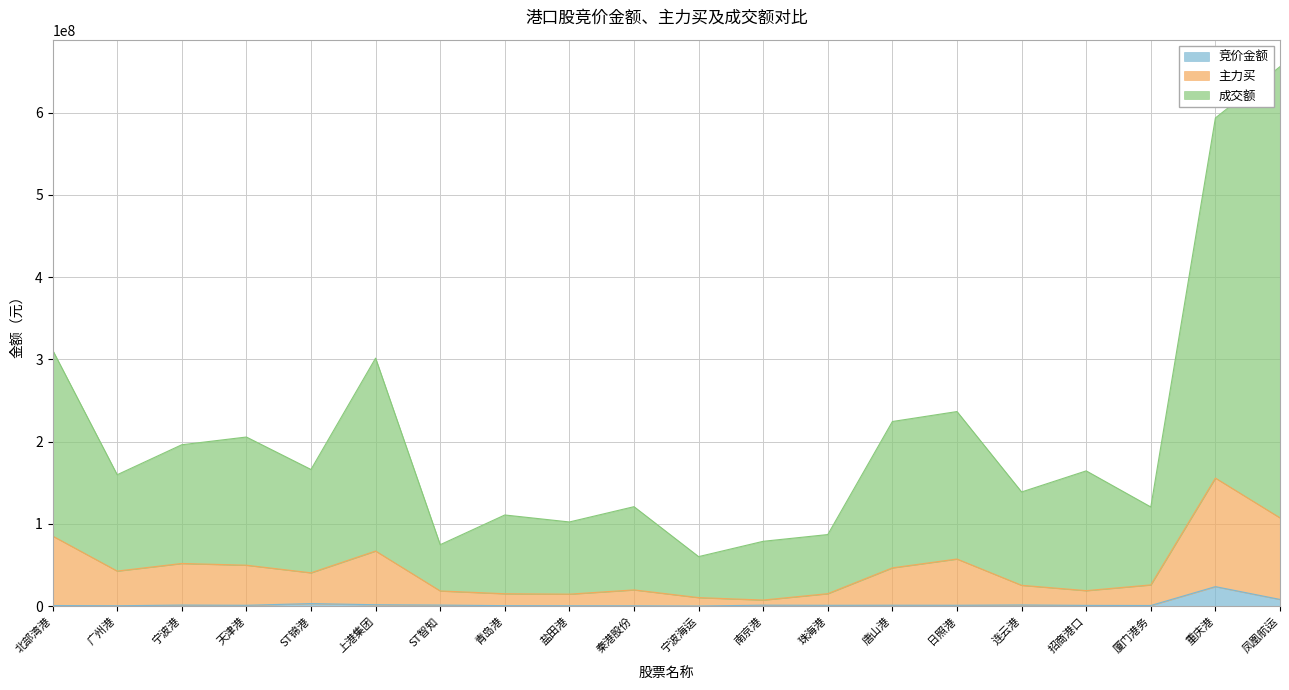

What is the spread (max minus min) of values at 青岛港?

110210579